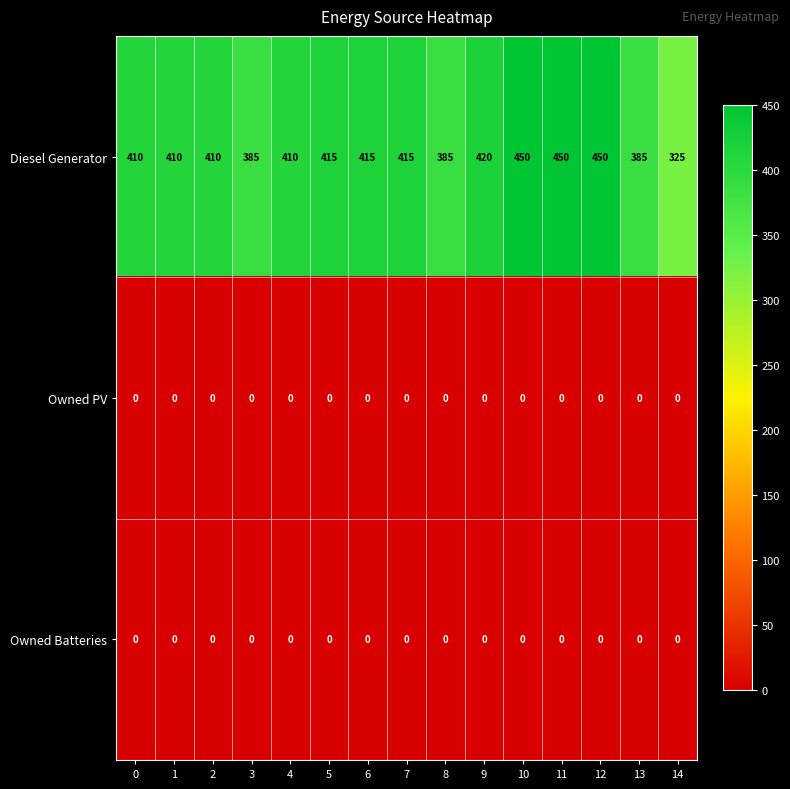

Read the Diesel Generator value at 8.

385